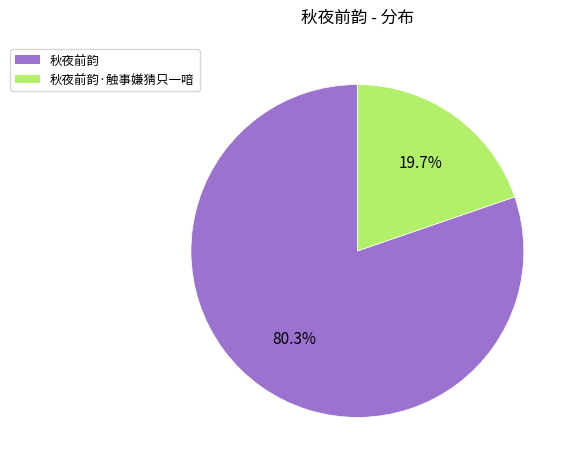

Does any single category account for the majority?

Yes